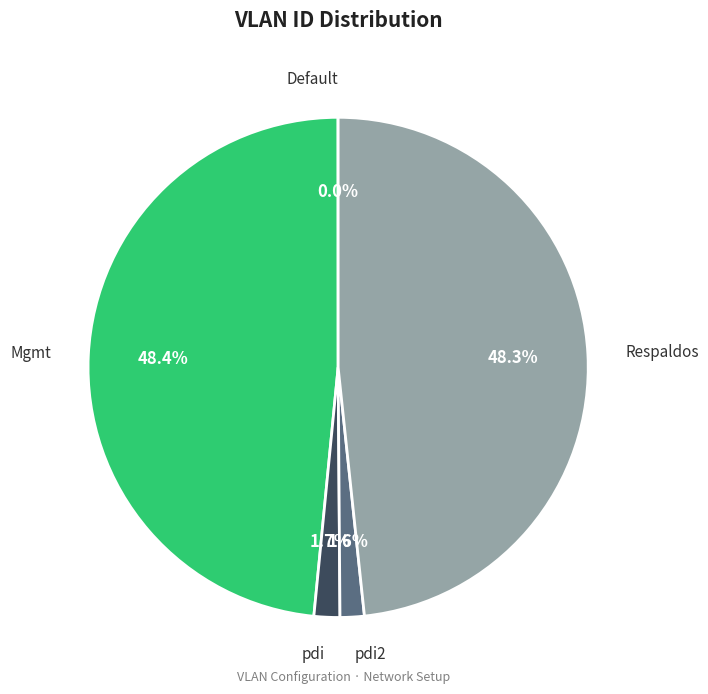

Approximately how many times larger is the value at Mgmt compared to Respaldos?

1.0